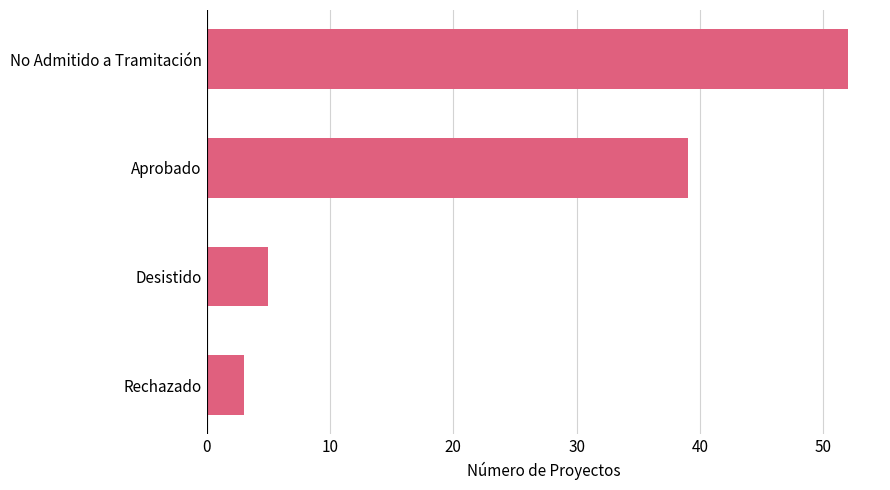

The value at Aprobado is 24. True or false?

False